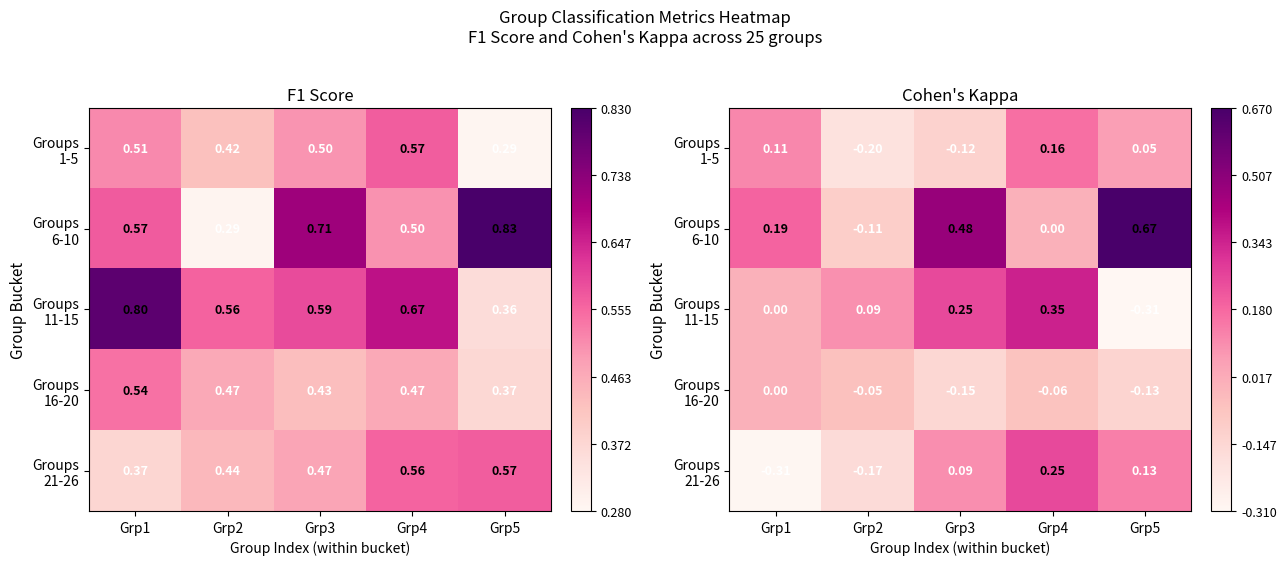

At which label is Groups 6-10 closest to 0?

Grp4